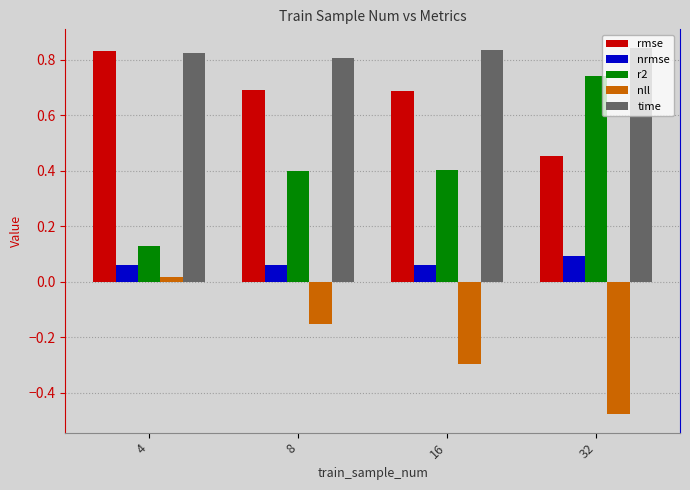

At which label does time reach its minimum?

8